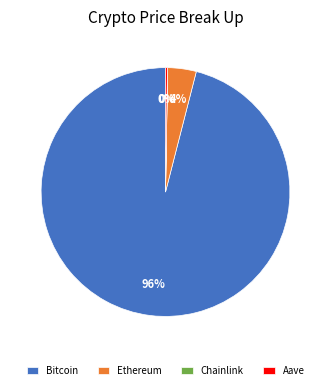

Which slice is the largest?

Bitcoin